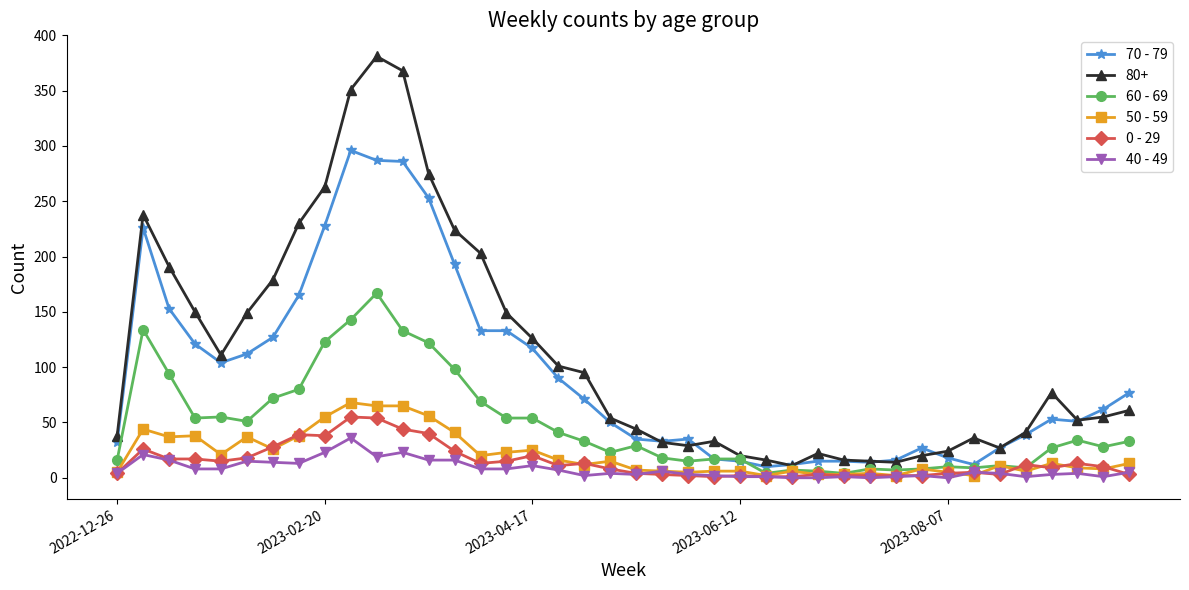

What is the maximum value shown in the chart?

381